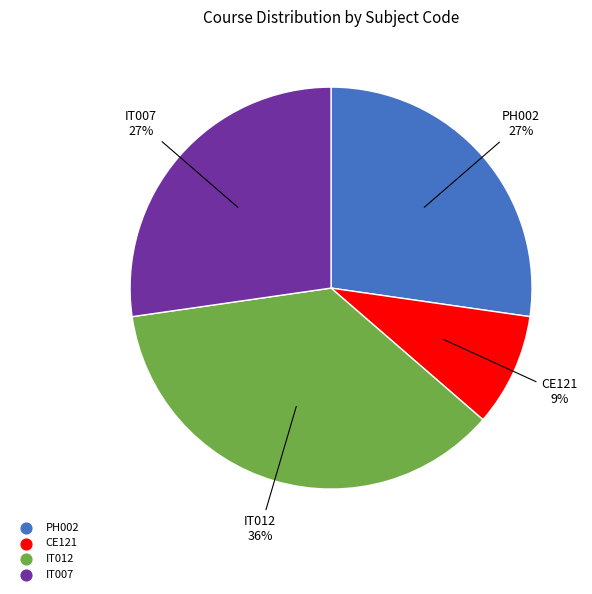

Is there any slice that represents more than half of the pie?

No